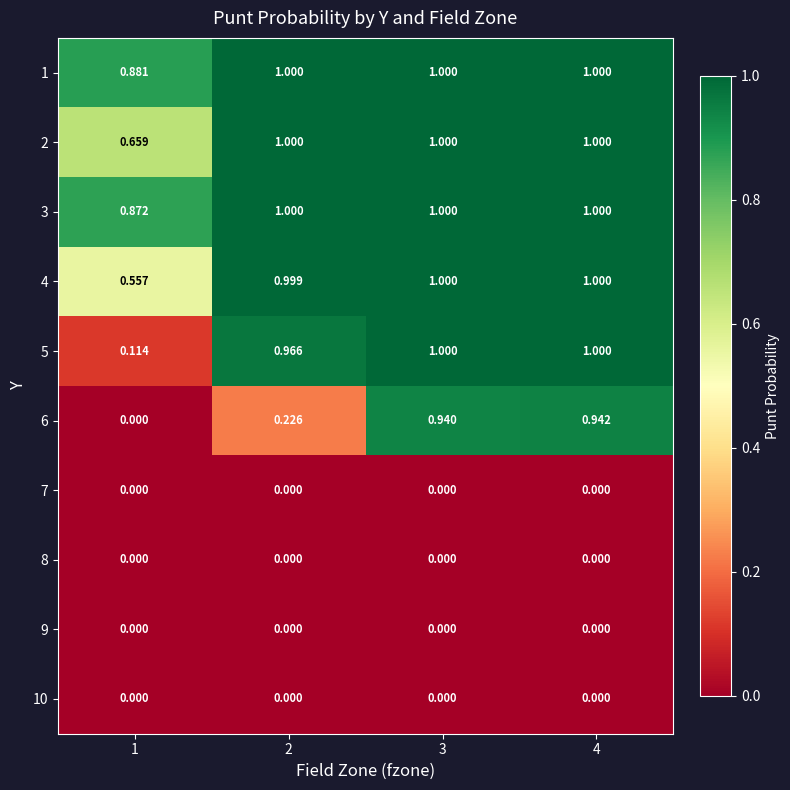

Is the value of 1 at 4 greater than the value of 6 at 3?

Yes